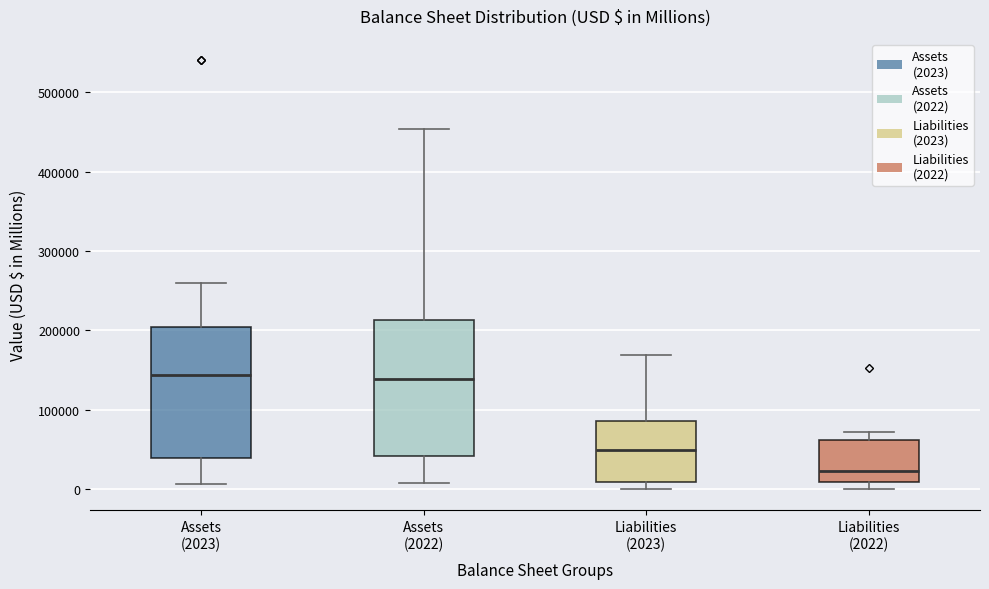

Reading left to right, transcribe this box plot: for each box, give where its median line is, the range the box spans, and where its two whiskers end, as read against the y-axis. The values are not printed on the chart, so give them approximately, as read against the axis.

Assets (2023): median 140000, box 40000 to 200000, whiskers 10000 to 260000
Assets (2022): median 140000, box 40000 to 210000, whiskers 10000 to 450000
Liabilities (2023): median 50000, box 10000 to 90000, whiskers 0 to 170000
Liabilities (2022): median 20000, box 10000 to 60000, whiskers 0 to 70000